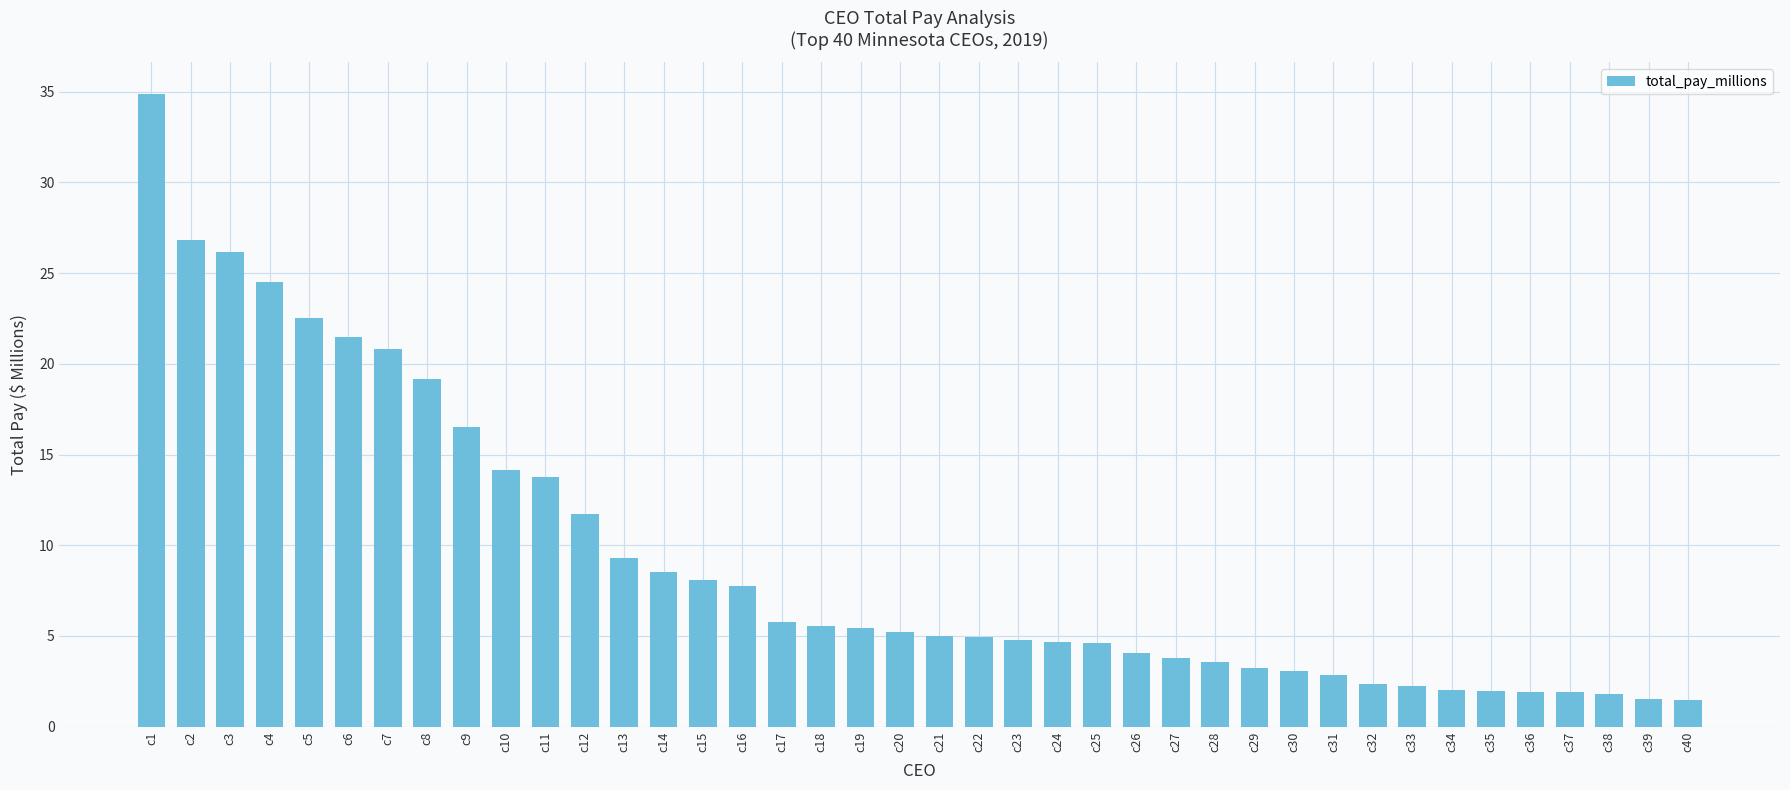

Read the value at c10.

14.1